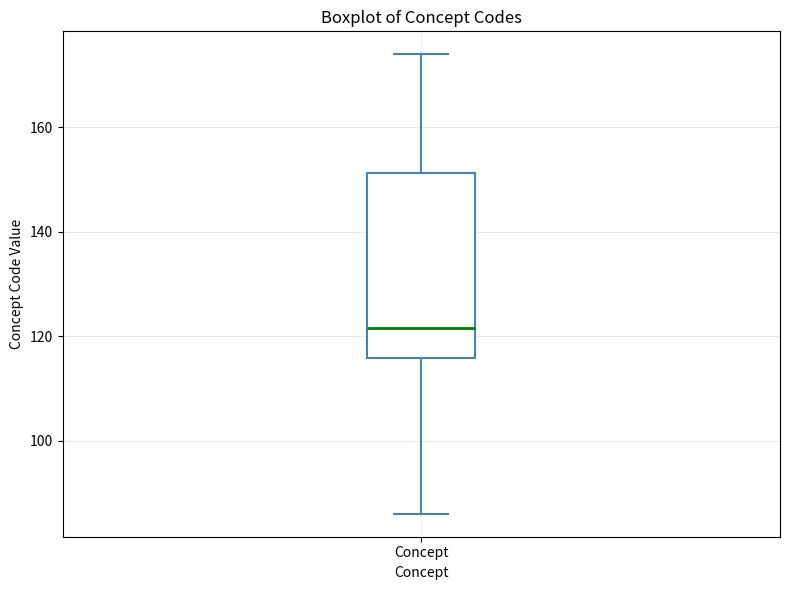

Read this box plot against the y-axis: the position of the median line, the range covered by the box, and the ends of both whiskers. The values are not printed on the chart, so give them approximately, as read against the axis.

median 122, box 116 to 152, whiskers 86 to 174